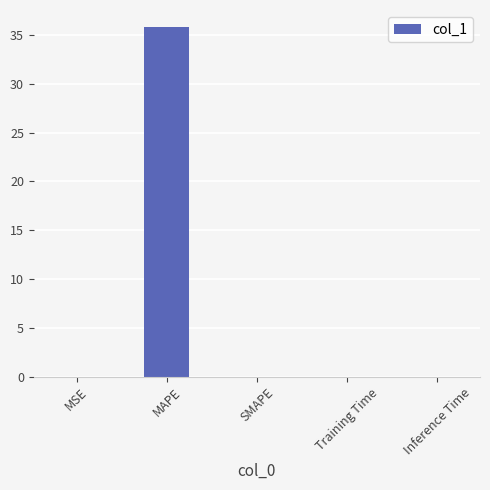

Between MAPE and Inference Time, which is larger?

MAPE